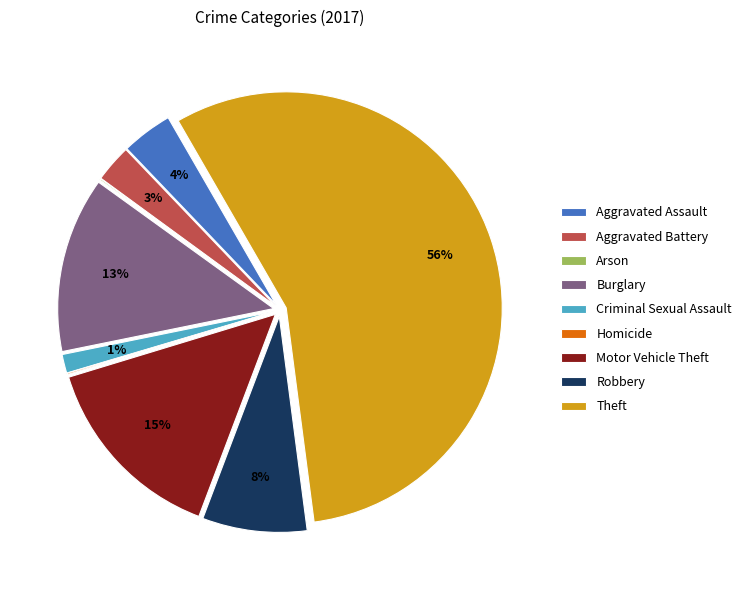

What is the largest slice in the pie chart?

Theft